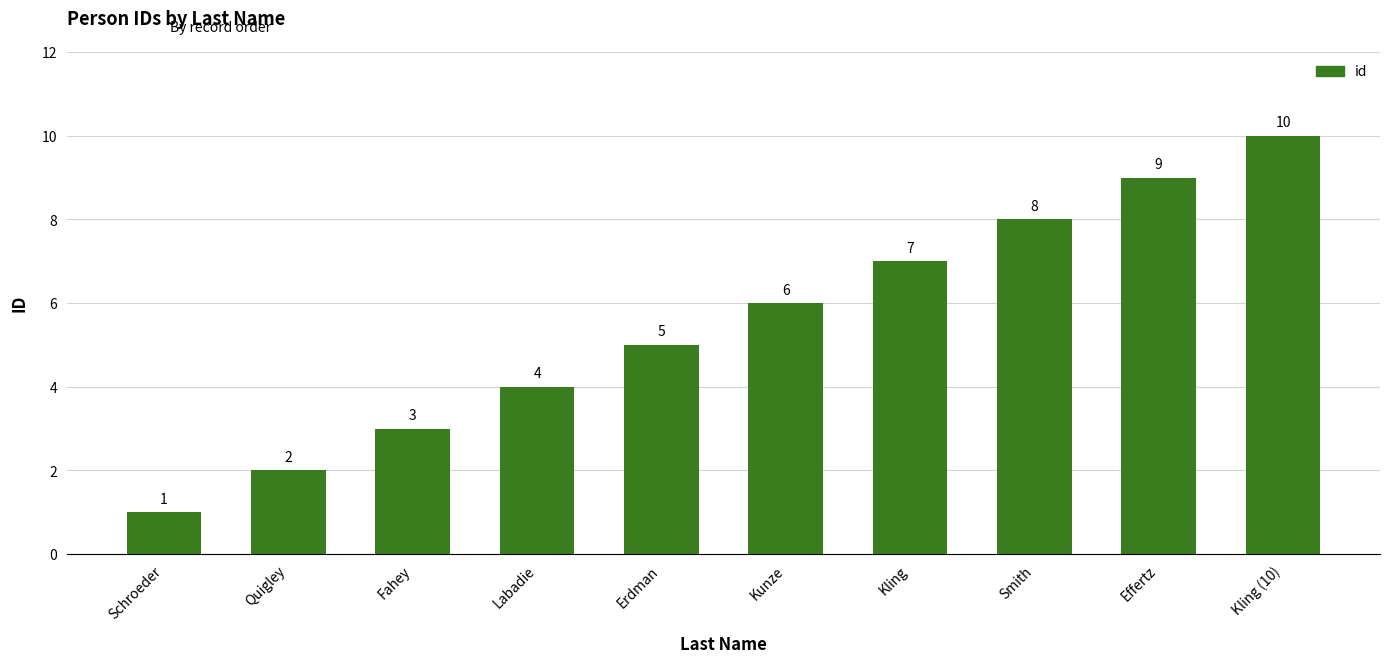

List the labels in order of value, largest first.

Kling (10), Effertz, Smith, Kling, Kunze, Erdman, Labadie, Fahey, Quigley, Schroeder